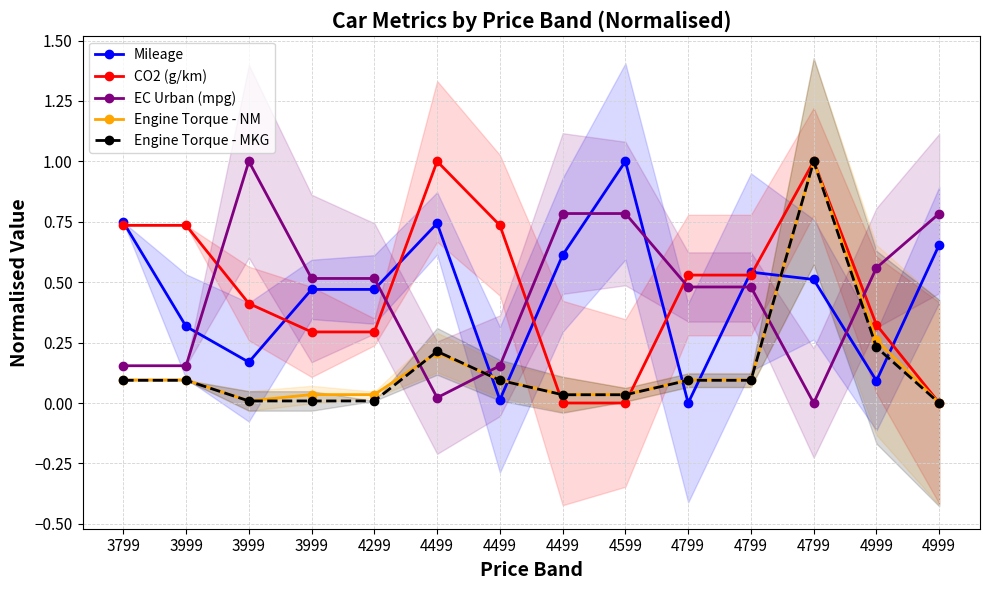

At how many categories does at least one series exceed 0?

14